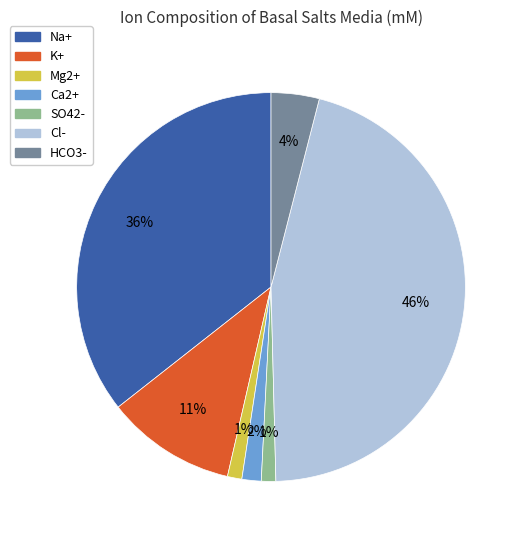

The Ca2+ slice represents 11% of the pie. True or false?

False